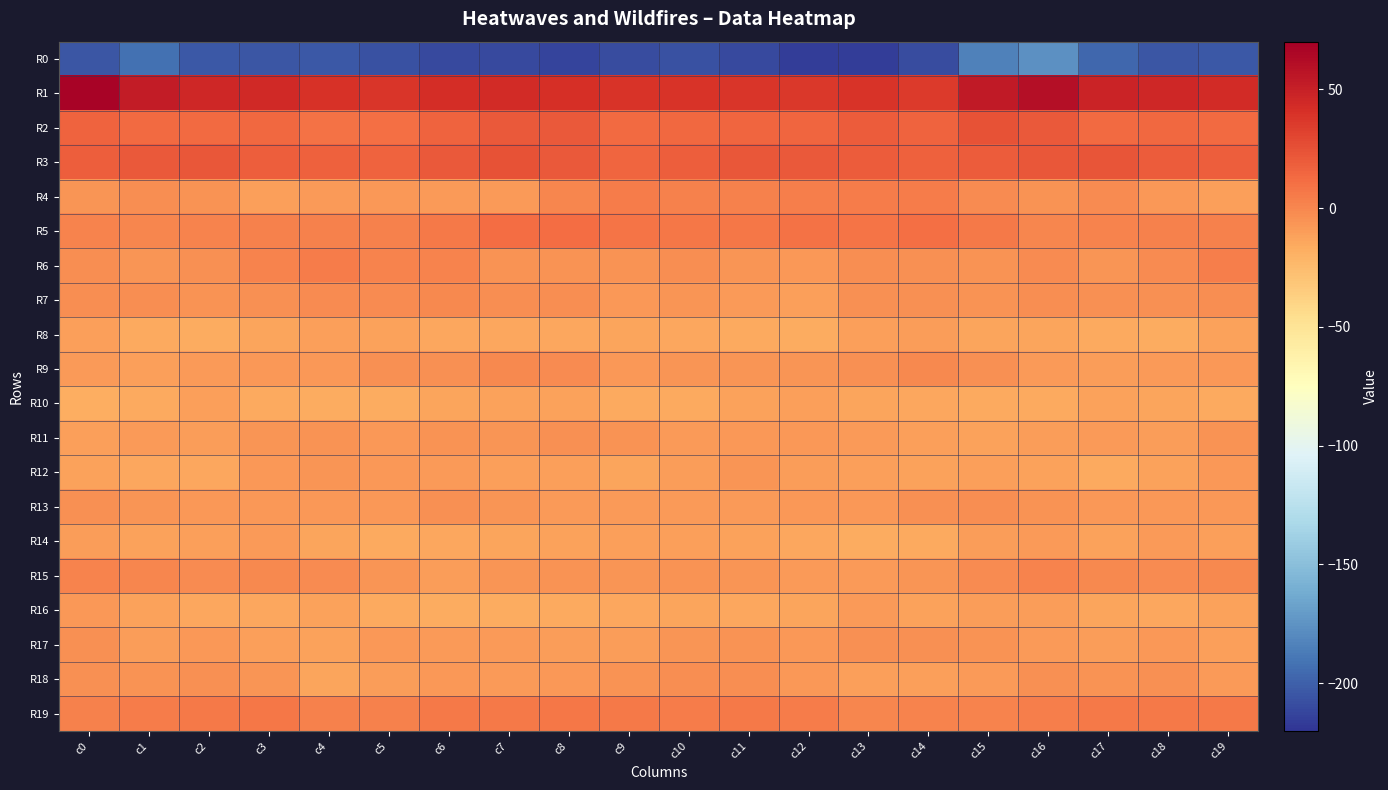

Which series changed the most between c2 and c5?

R1